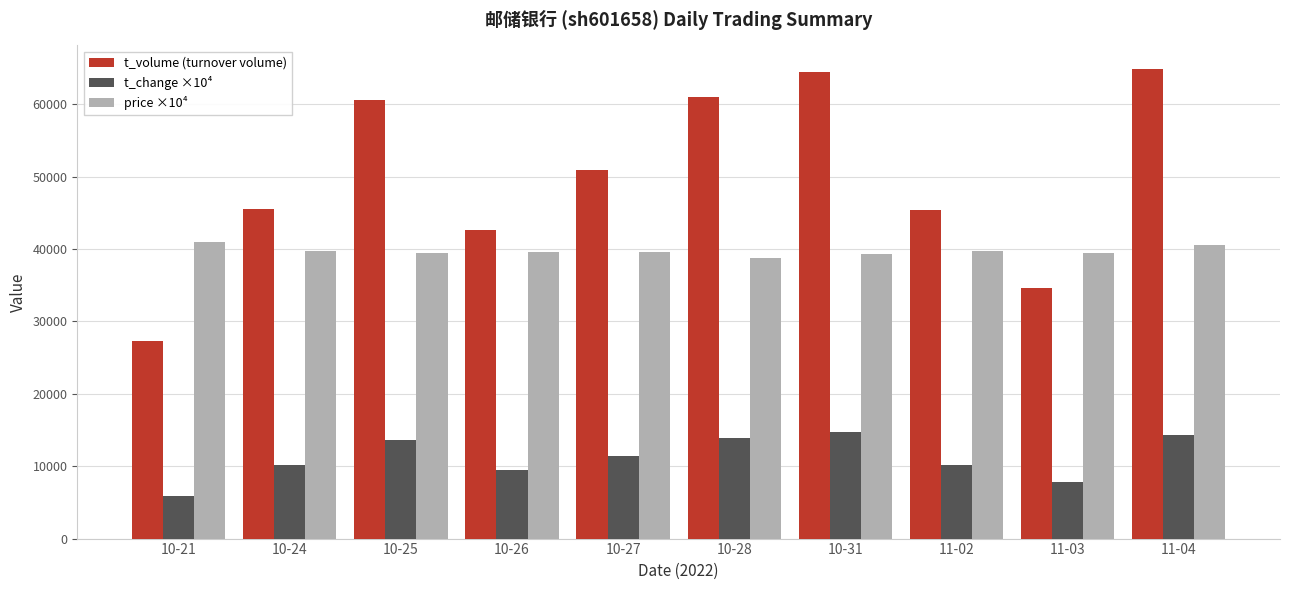

What is the value of the t_volume (turnover volume) bar at the 7th from the left?

64506.0